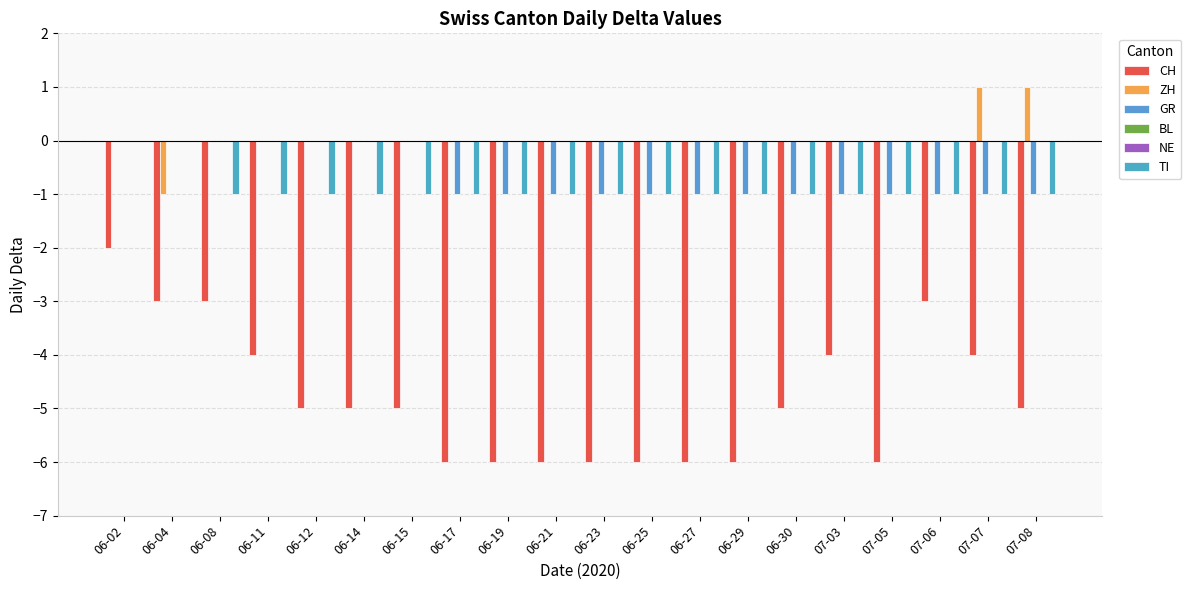

Reading left to right, list all the values displayed in this chart.

CH: 06-02=-2	06-04=-3	06-08=-3	06-11=-4	06-12=-5	06-14=-5	06-15=-5	06-17=-6	06-19=-6	06-21=-6	06-23=-6	06-25=-6	06-27=-6	06-29=-6	06-30=-5	07-03=-4	07-05=-6	07-06=-3	07-07=-4	07-08=-5
ZH: 06-02=0	06-04=-1	06-08=0	06-11=0	06-12=0	06-14=0	06-15=0	06-17=0	06-19=0	06-21=0	06-23=0	06-25=0	06-27=0	06-29=0	06-30=0	07-03=0	07-05=0	07-06=0	07-07=1	07-08=1
GR: 06-02=0	06-04=0	06-08=0	06-11=0	06-12=0	06-14=0	06-15=0	06-17=-1	06-19=-1	06-21=-1	06-23=-1	06-25=-1	06-27=-1	06-29=-1	06-30=-1	07-03=-1	07-05=-1	07-06=-1	07-07=-1	07-08=-1
BL: 06-02=0	06-04=0	06-08=0	06-11=0	06-12=0	06-14=0	06-15=0	06-17=0	06-19=0	06-21=0	06-23=0	06-25=0	06-27=0	06-29=0	06-30=0	07-03=0	07-05=0	07-06=0	07-07=0	07-08=0
NE: 06-02=0	06-04=0	06-08=0	06-11=0	06-12=0	06-14=0	06-15=0	06-17=0	06-19=0	06-21=0	06-23=0	06-25=0	06-27=0	06-29=0	06-30=0	07-03=0	07-05=0	07-06=0	07-07=0	07-08=0
TI: 06-02=0	06-04=0	06-08=-1	06-11=-1	06-12=-1	06-14=-1	06-15=-1	06-17=-1	06-19=-1	06-21=-1	06-23=-1	06-25=-1	06-27=-1	06-29=-1	06-30=-1	07-03=-1	07-05=-1	07-06=-1	07-07=-1	07-08=-1